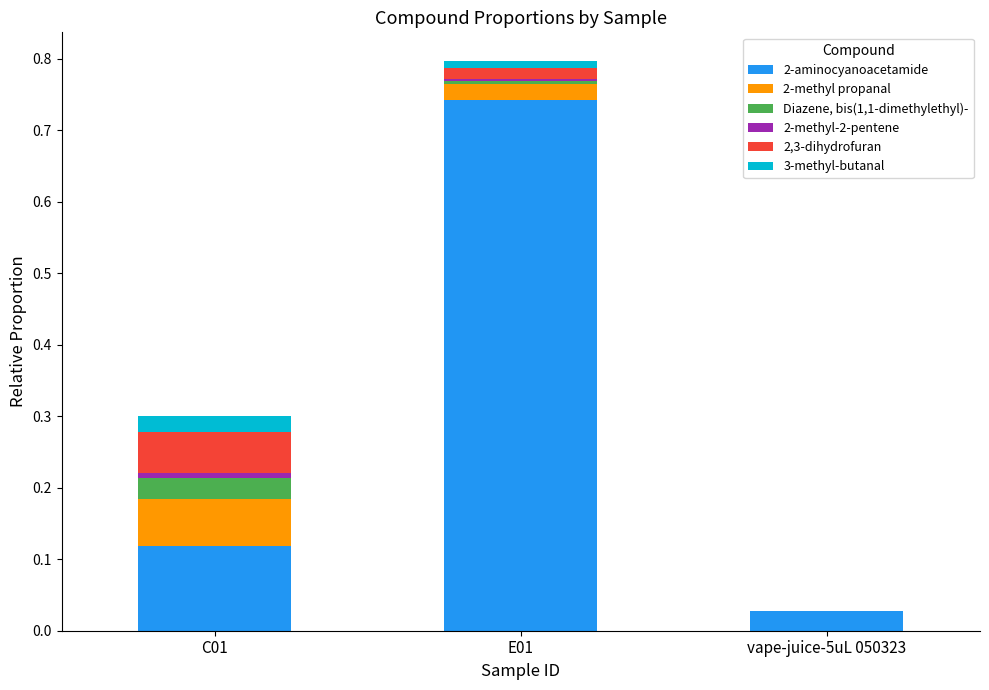

The 2-aminocyanoacetamide series shows 1.2 at E01. True or false?

False